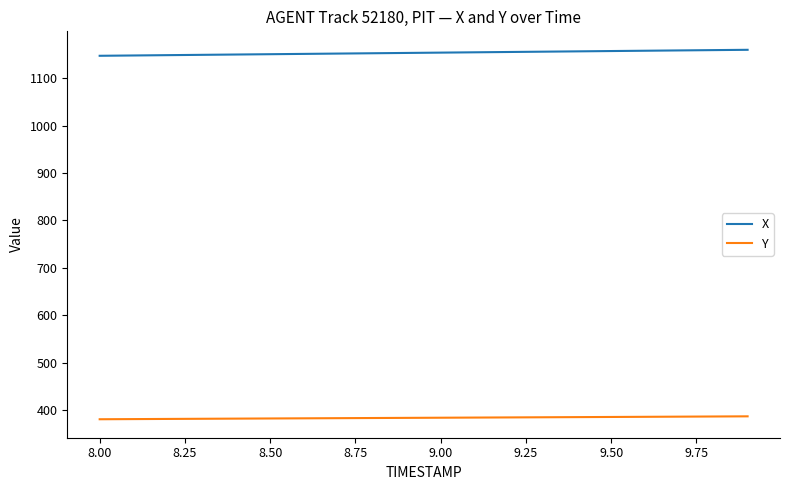

List the series in order of their overall mean, lowest first.

Y, X